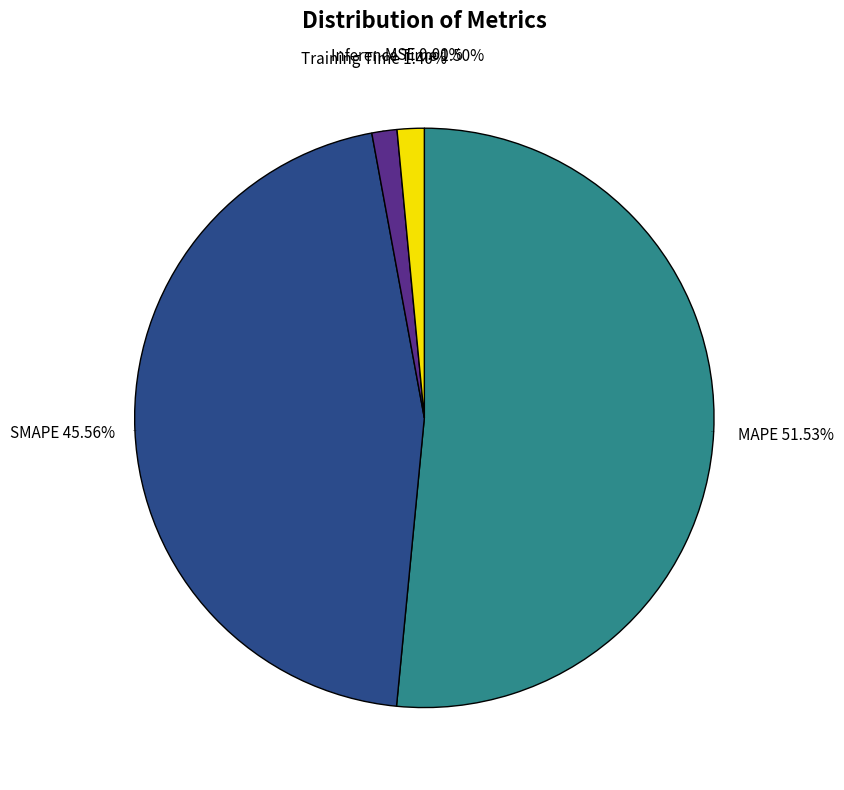

How many slices are in this pie chart?

5